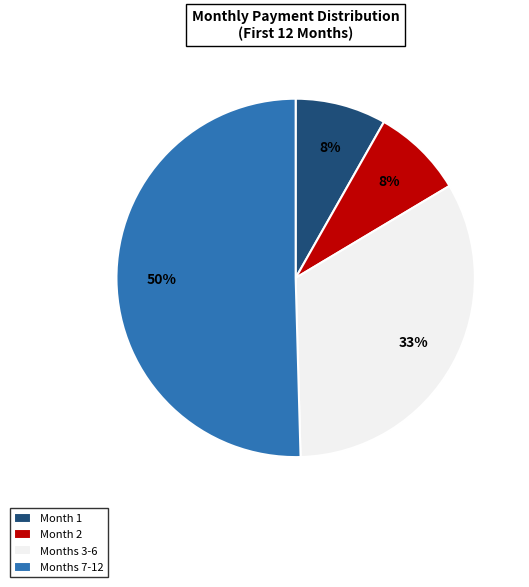

To the nearest percent, what portion does Month 2 represent?

8%